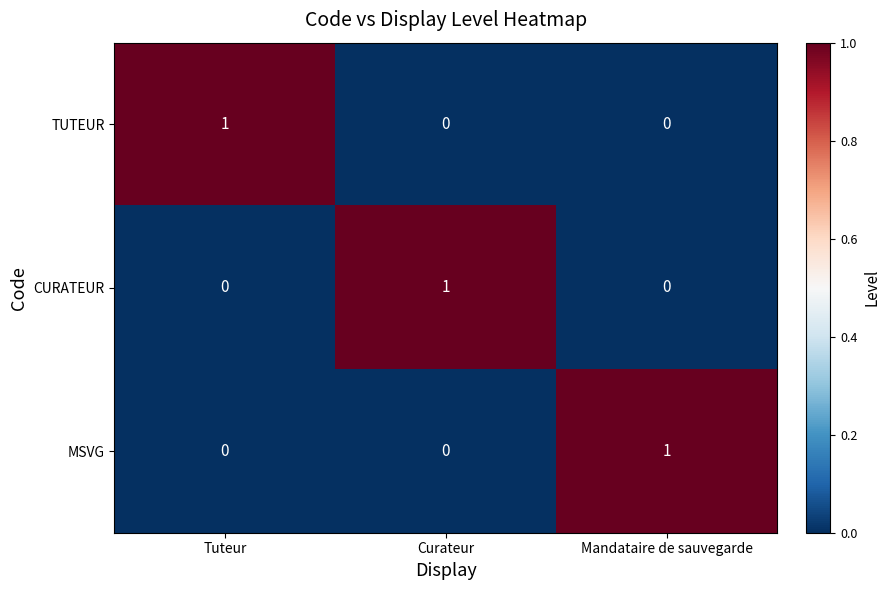

What is the difference between the highest and lowest values at Mandataire de sauvegarde?

1